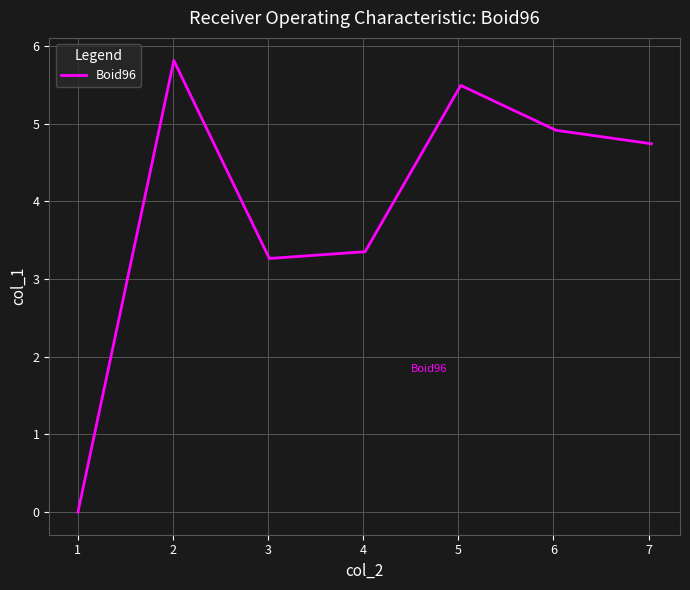

True or false: the data has more than 1 interior local peaks.

True